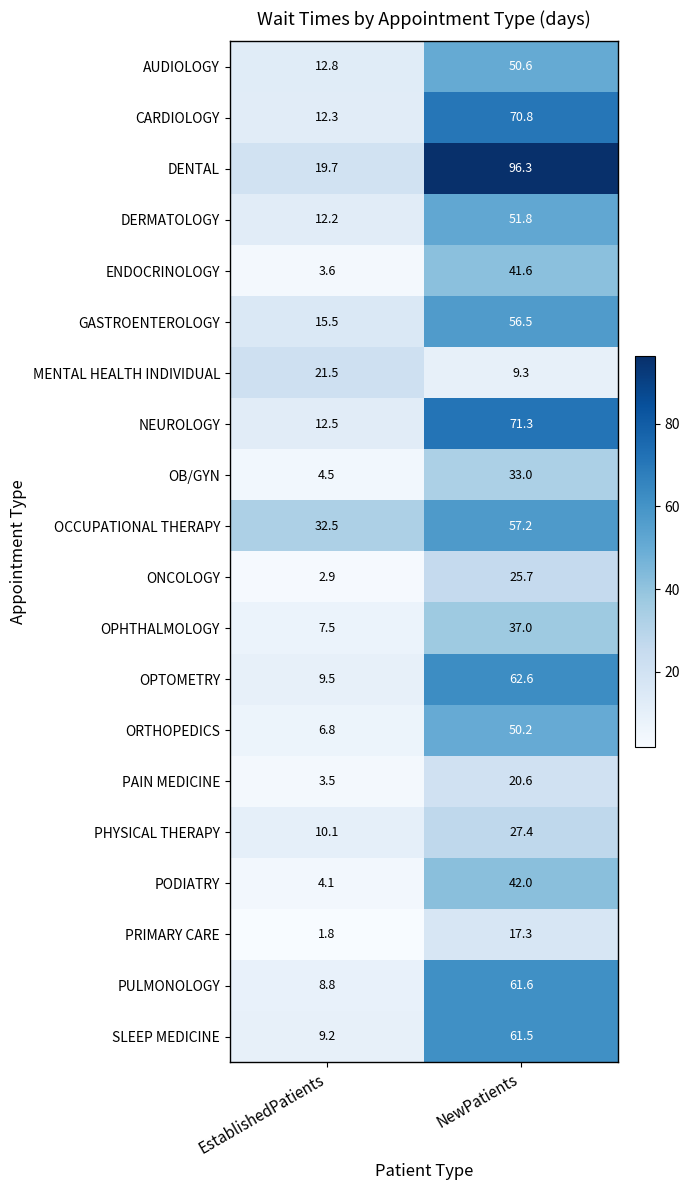

Between EstablishedPatients and NewPatients, which series saw the biggest shift?

DENTAL